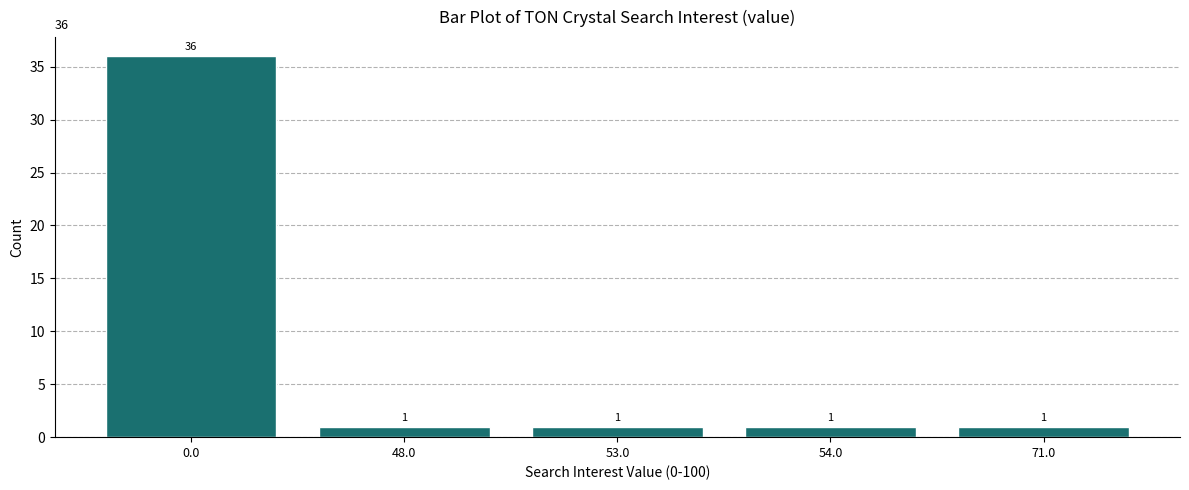

Reading right to left, transcribe all the data shown in this chart.

71.0=1	54.0=1	53.0=1	48.0=1	0.0=36